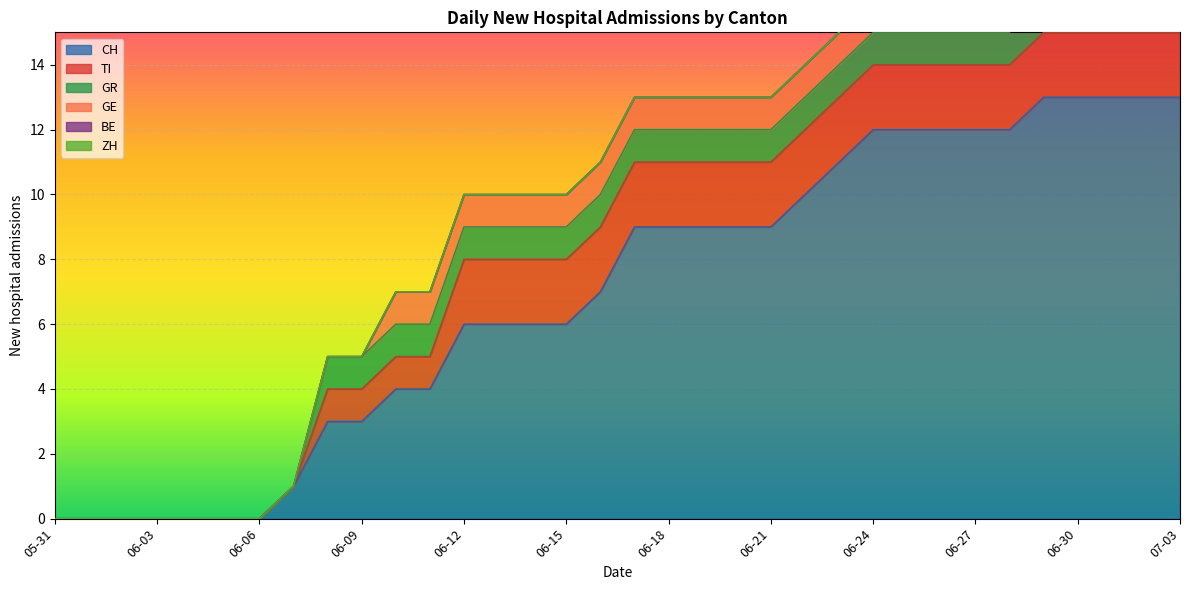

Which series changed the most between 2020-06-02 and 2020-06-27?

CH